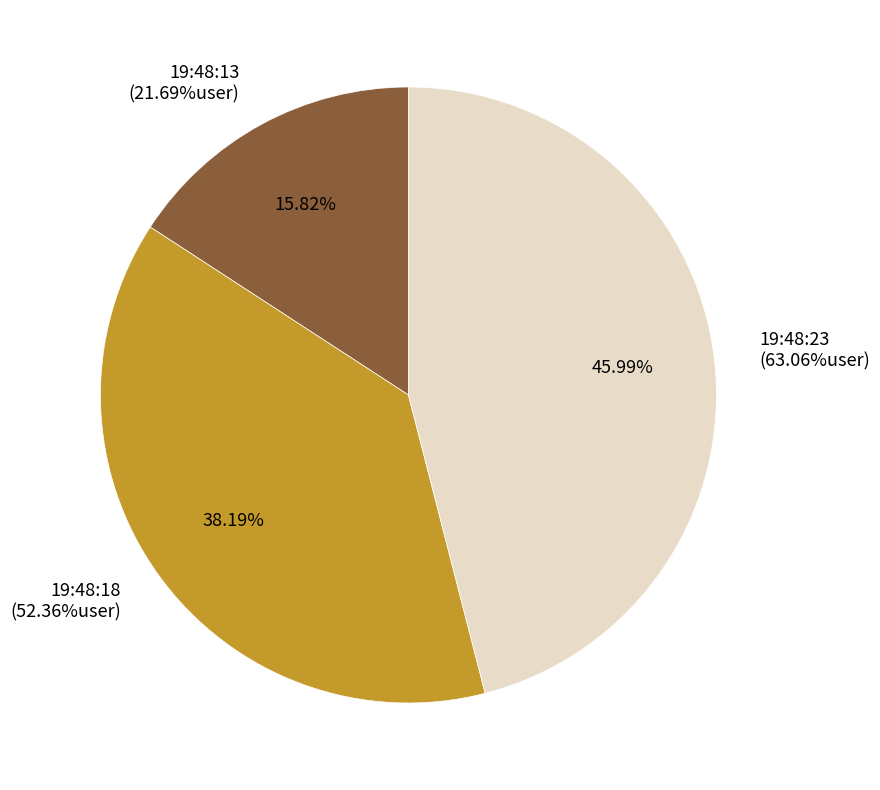

What percentage do 19:48:13 and 19:48:18 together represent?

54.0%